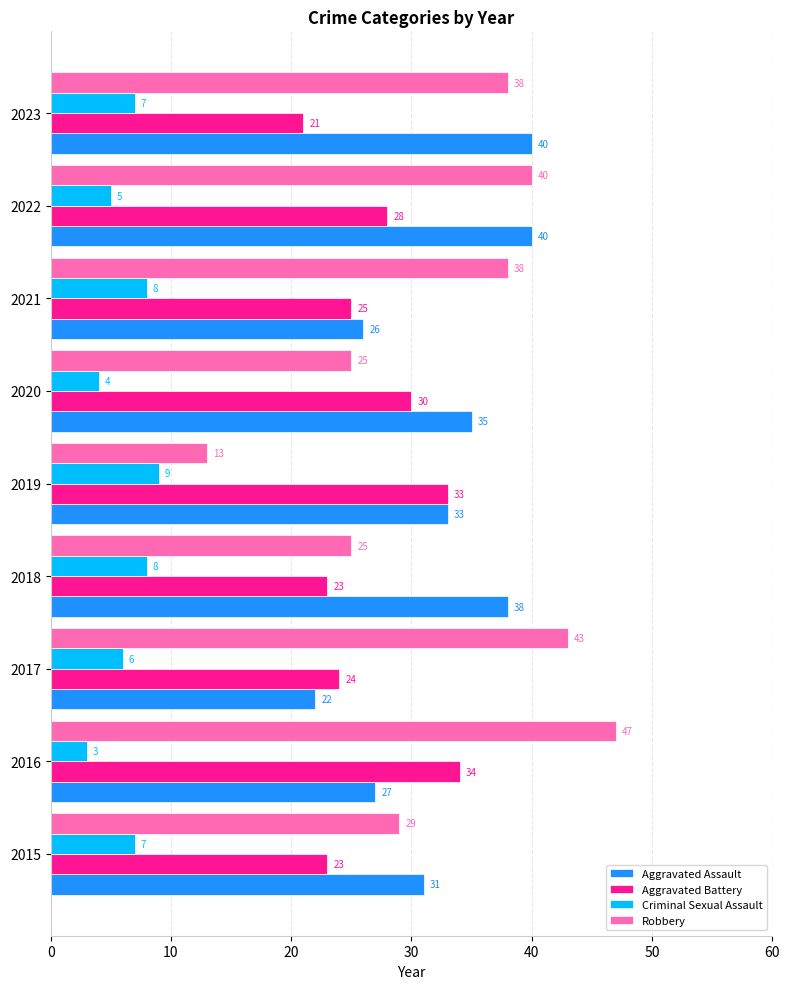

Is it true that Criminal Sexual Assault equals 3 at 2016?

True